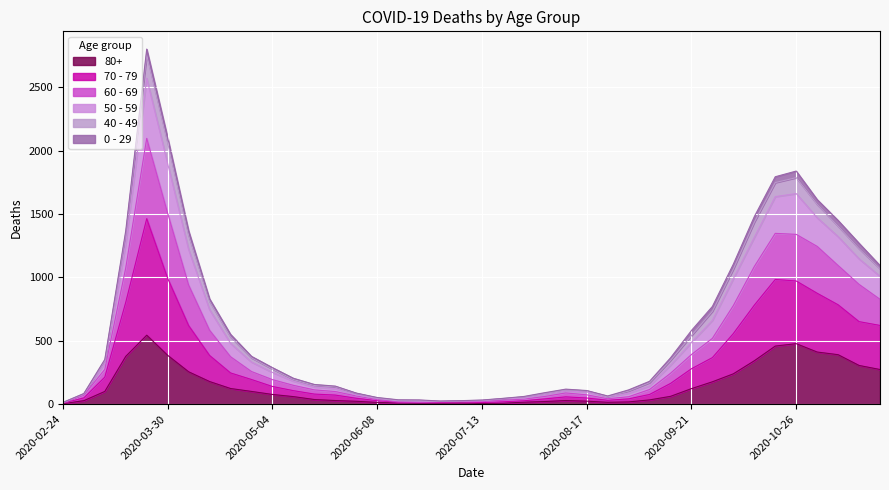

True or false: 60 - 69 and 80+ intersect in this chart.

False